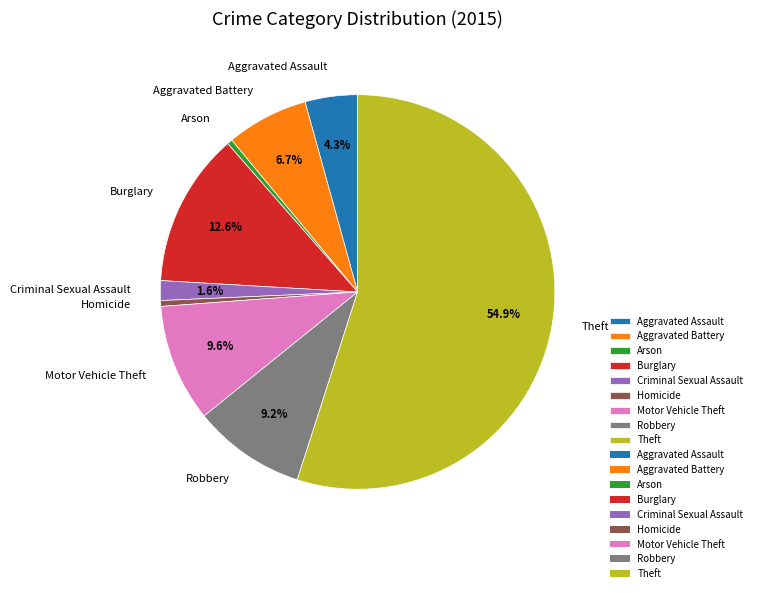

Does Aggravated Assault represent more than half of the total?

No